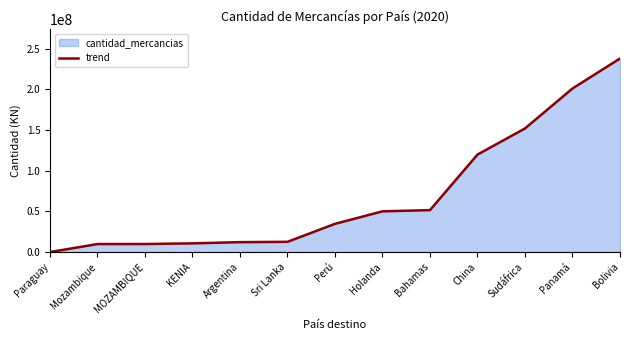

List the labels in order of value, largest first.

Bolivia, Panamá, Sudáfrica, China, Bahamas, Holanda, Perú, Sri Lanka, Argentina, KENIA, MOZAMBIQUE, Mozambique, Paraguay